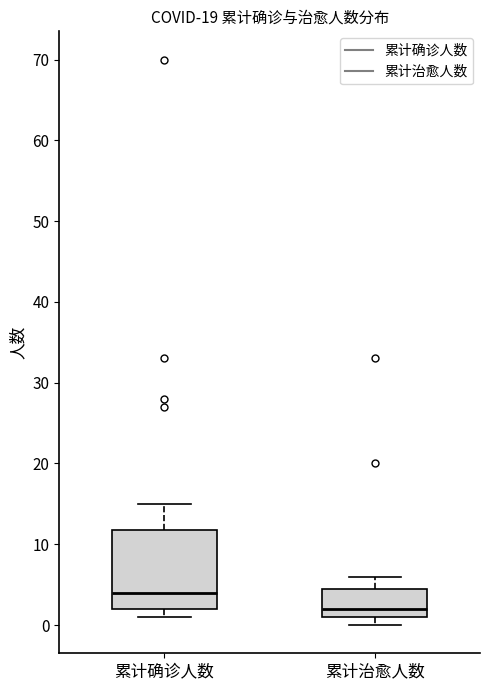

Reading left to right, transcribe this box plot: for each box, give where its median line is, the range the box spans, and where its two whiskers end, as read against the y-axis. The values are not printed on the chart, so give them approximately, as read against the axis.

累计确诊人数: median 4, box 2 to 12, whiskers 1 to 15
累计治愈人数: median 2, box 1 to 5, whiskers 0 to 6